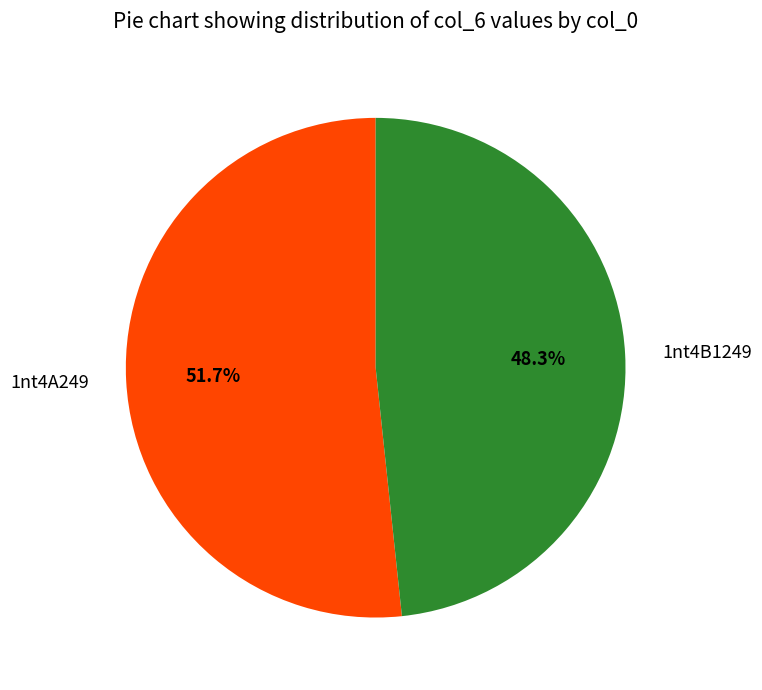

Count the number of slices in the pie.

2